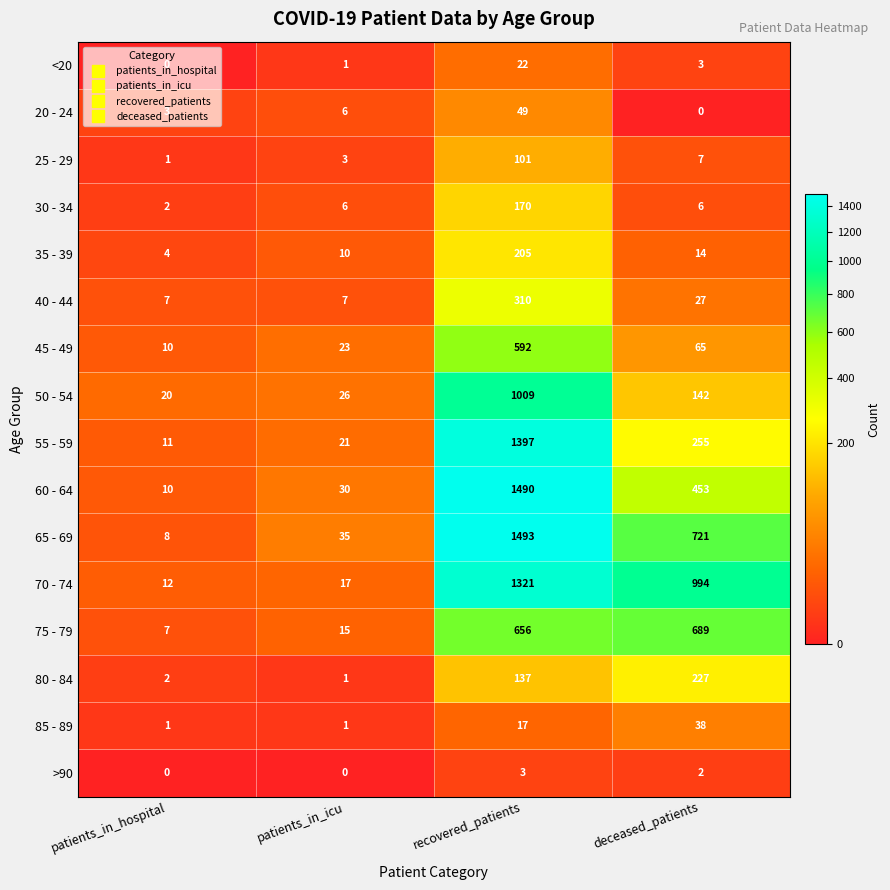

What is the total value across all series at deceased_patients?

3643